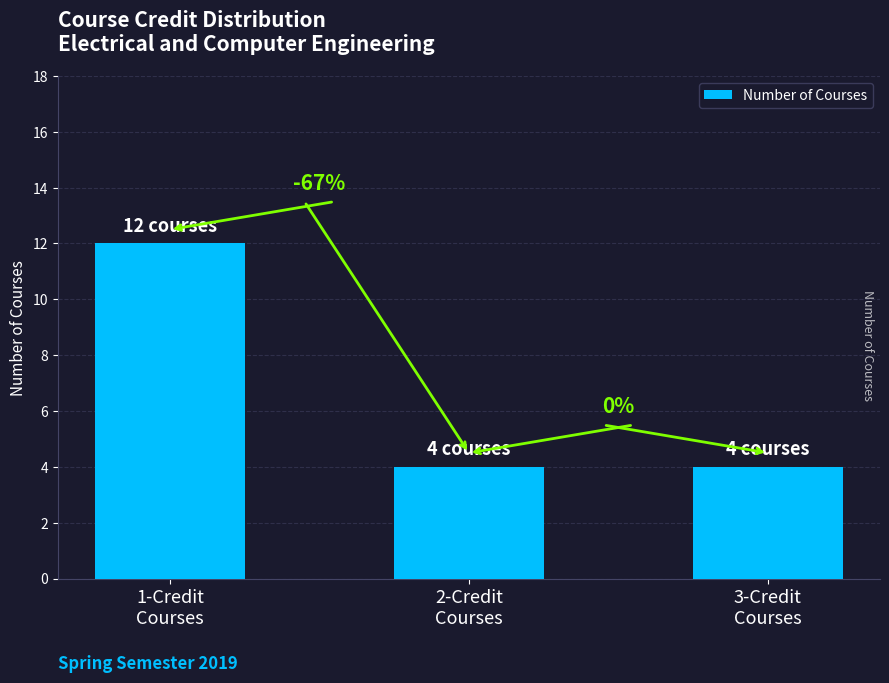

Reading left to right, list all the values displayed in this chart.

1-Credit
Courses=12	2-Credit
Courses=4	3-Credit
Courses=4